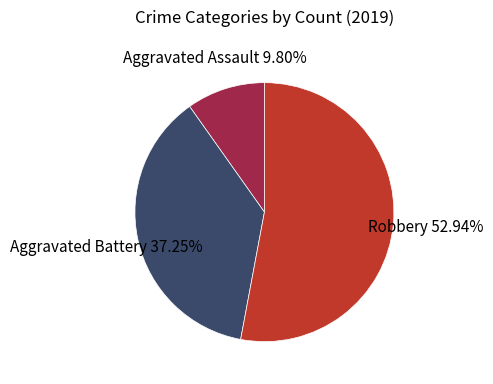

How many slices are in this pie chart?

3